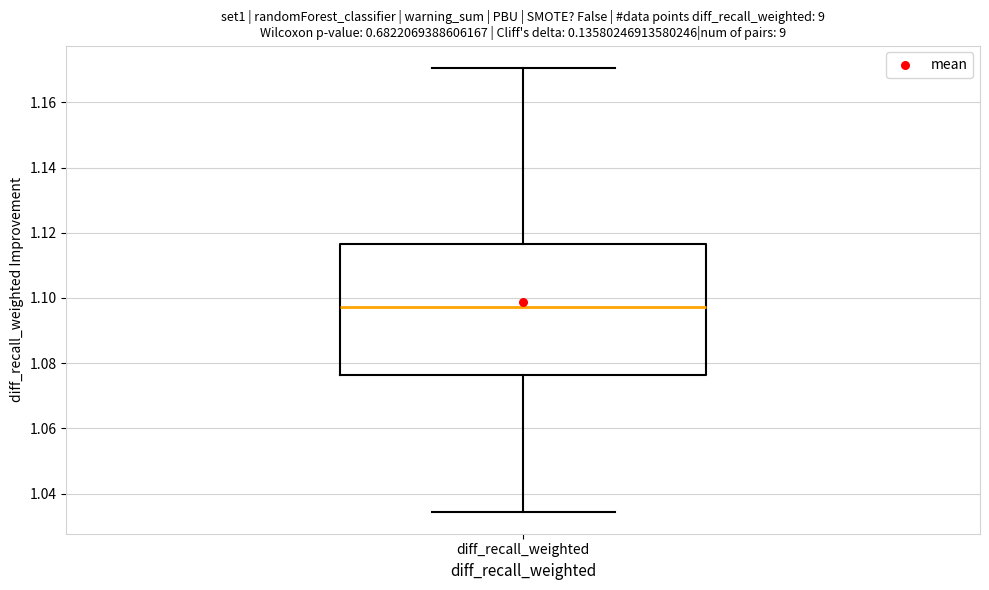

Transcribe this box plot: give where the median line is, the range the box spans, and where the two whiskers end, as read against the y-axis. The values are not printed on the chart, so give them approximately, as read against the axis.

median 1.098, box 1.076 to 1.116, whiskers 1.034 to 1.170